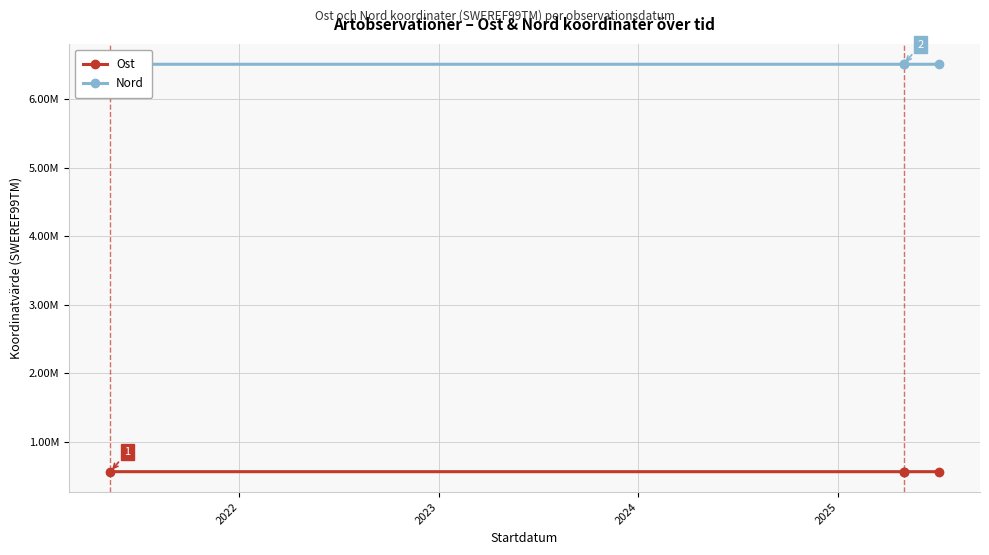

True or false: Nord has more than 2 interior local peaks.

False